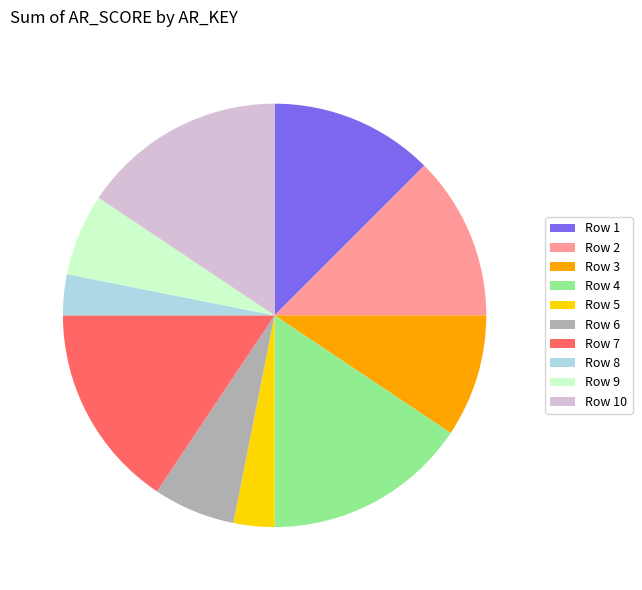

Is it true that Row 7 is 16% of the pie?

True